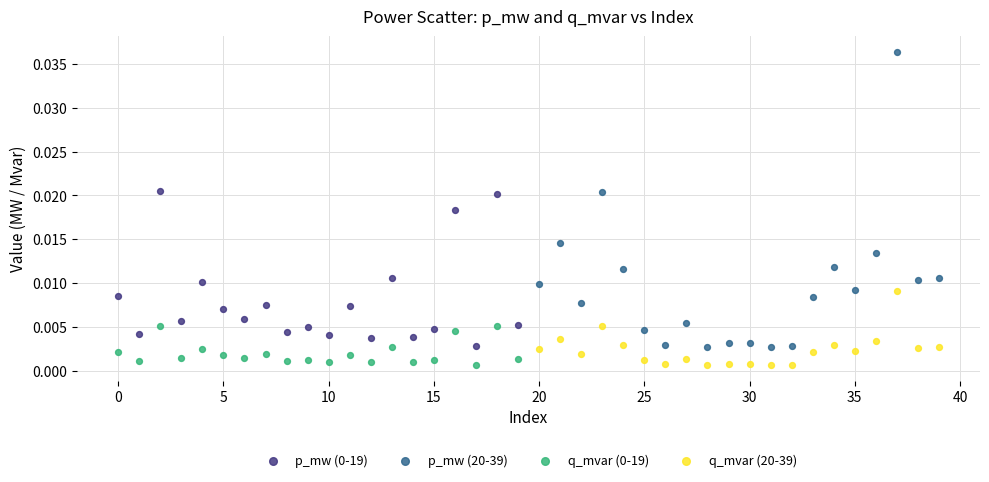

Which series has the largest Y range (max minus min)?

p_mw (20-39)